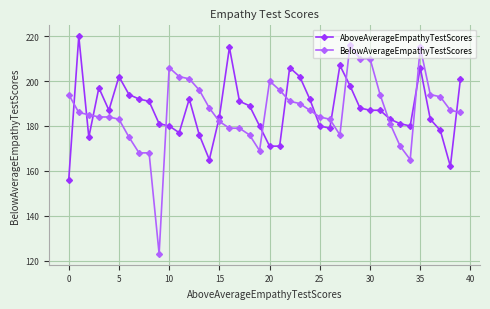

What is the value of the BelowAverageEmpathyTestScores point at the 8th from the left?

168